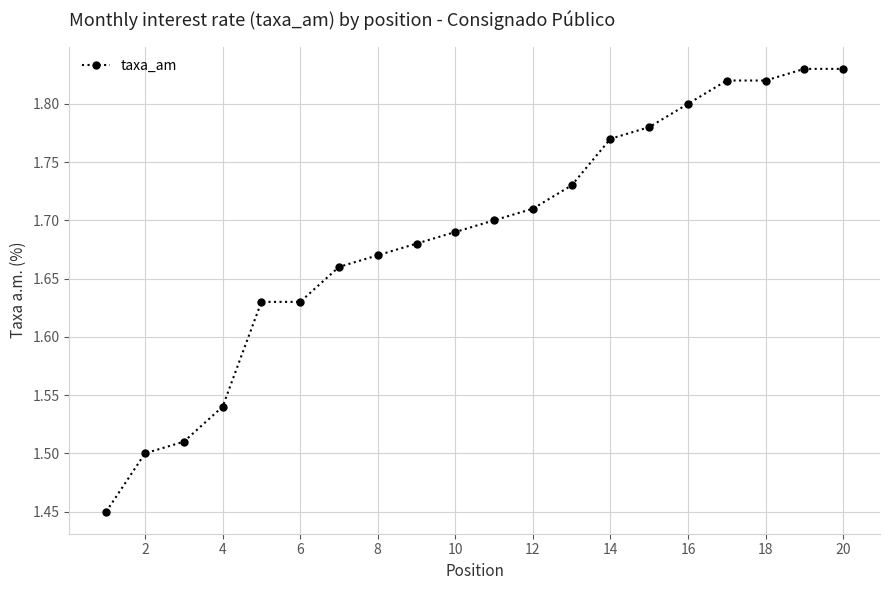

What is the sum of all values?

33.8